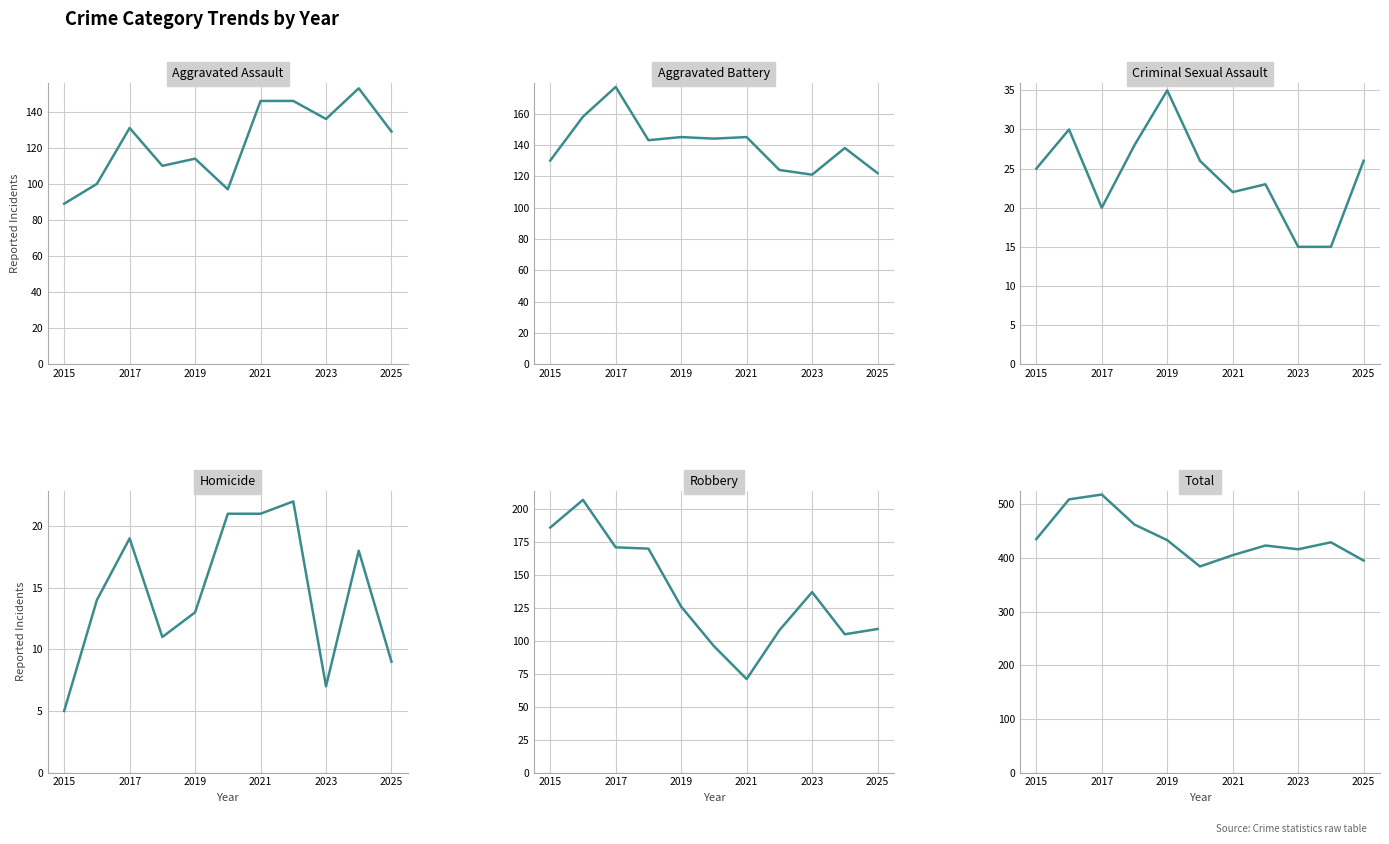

Which series ends up on top after the final intersection of Robbery and Aggravated Battery?

Aggravated Battery